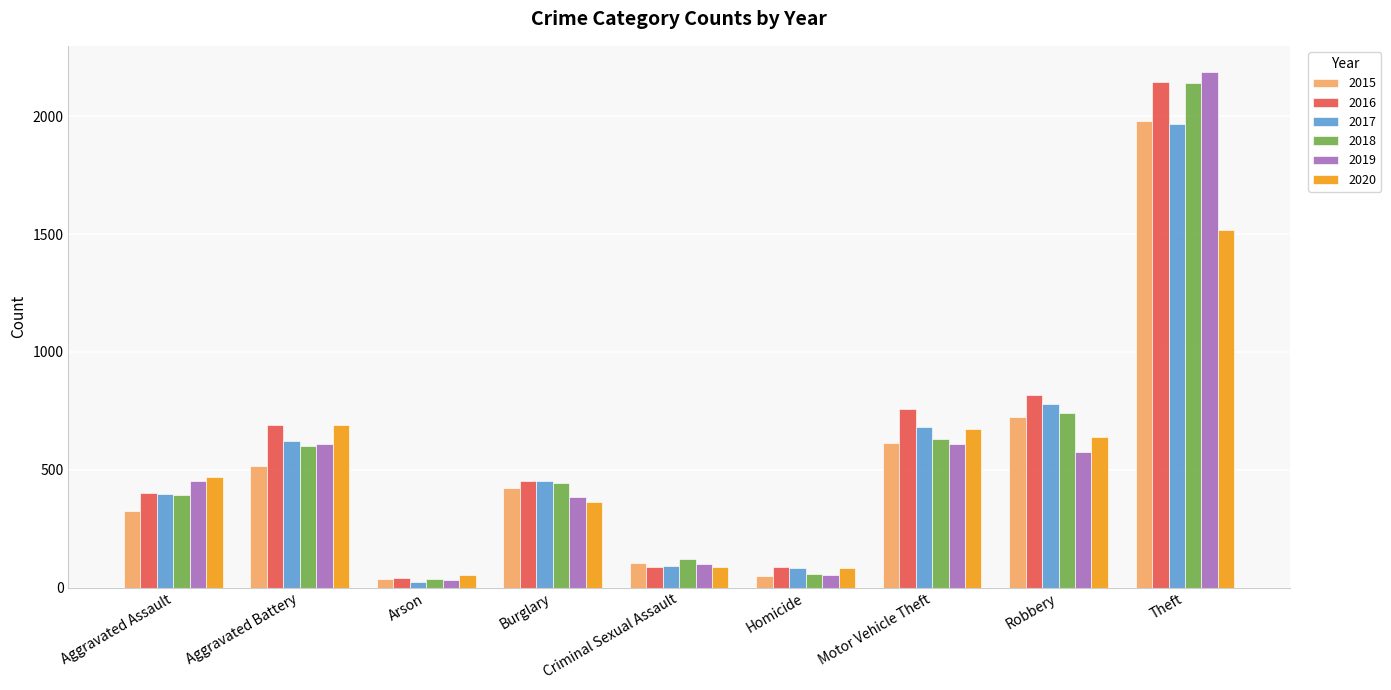

What is the difference between the maximum and minimum values in the 2016 series?

2108